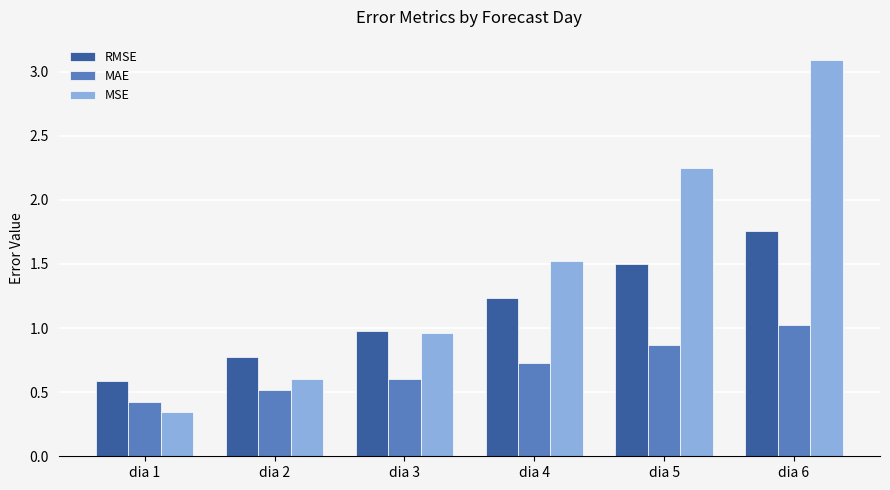

What is the difference between the maximum and minimum values in the MSE series?

2.7